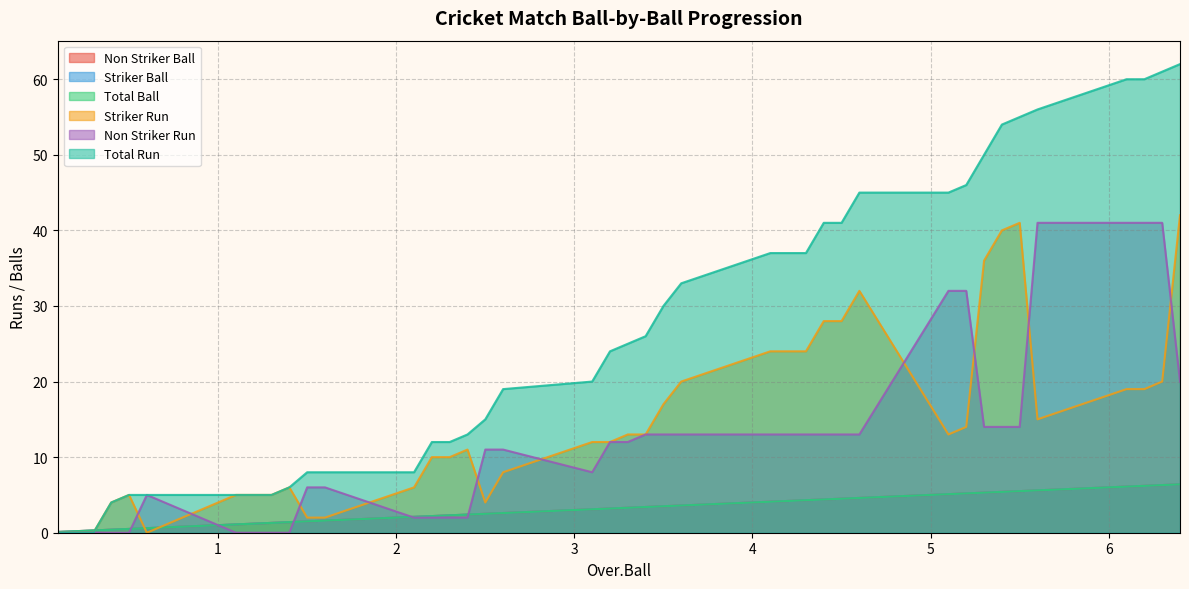

The Total Ball series shows 0.1 at 0.5. True or false?

False